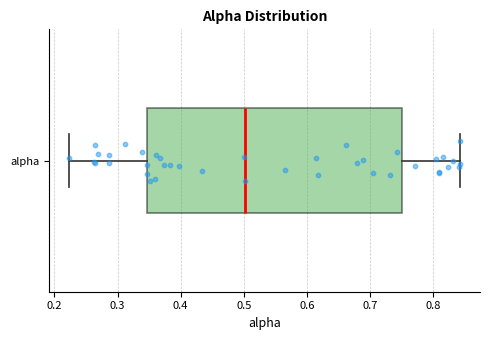

Read this box plot against the x-axis: the position of the median line, the range covered by the box, and the ends of both whiskers. The values are not printed on the chart, so give them approximately, as read against the axis.

median 0.50, box 0.35 to 0.75, whiskers 0.22 to 0.84